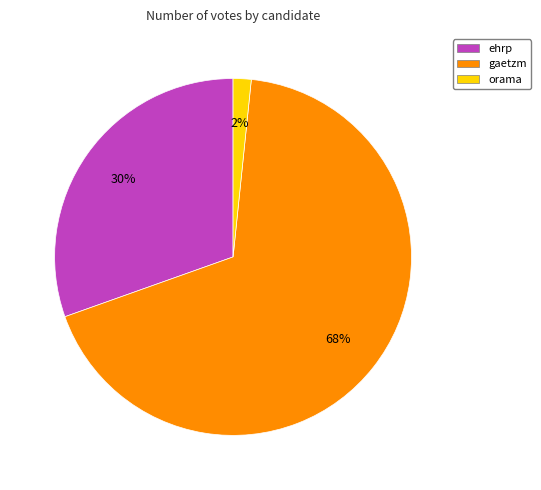

True or false: orama accounts for 2% of the total.

True